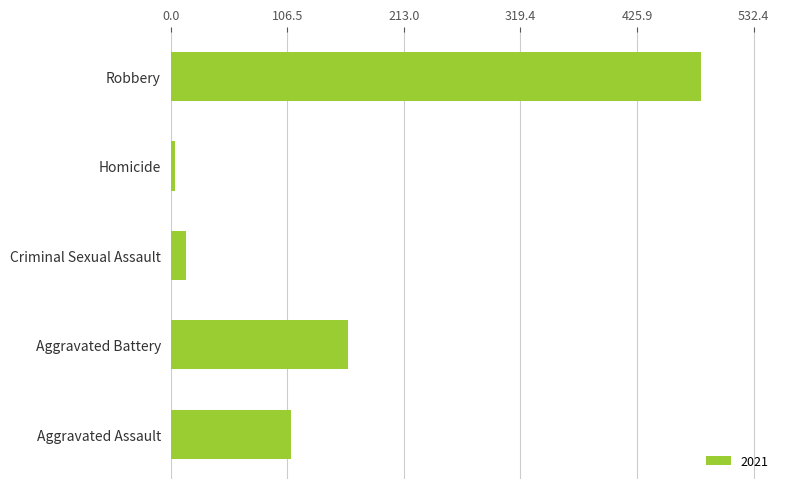

What is the sum of the values at Aggravated Battery and Robbery?

646